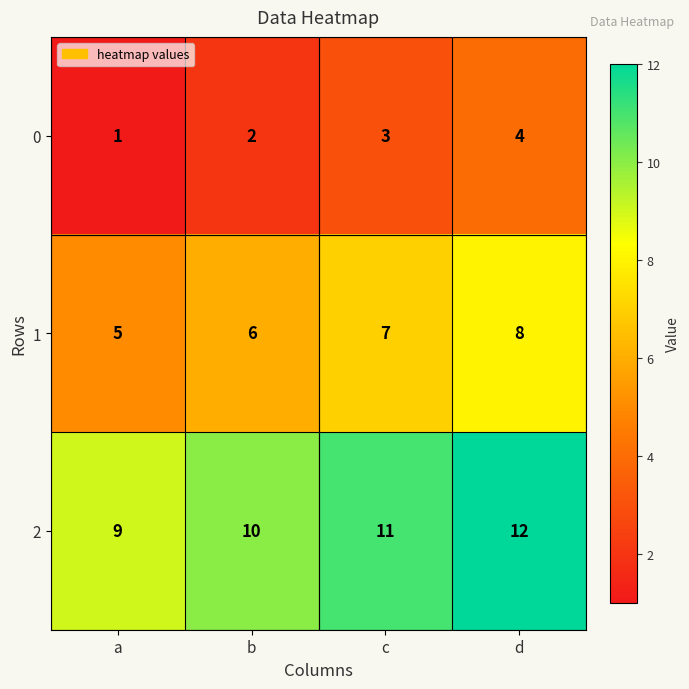

The value of 2 at a is 3. True or false?

False